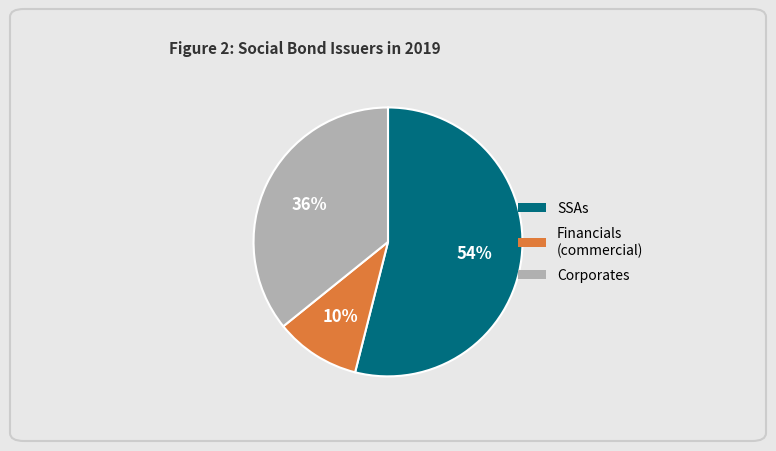

To the nearest percent, what is the average slice percentage?

33%